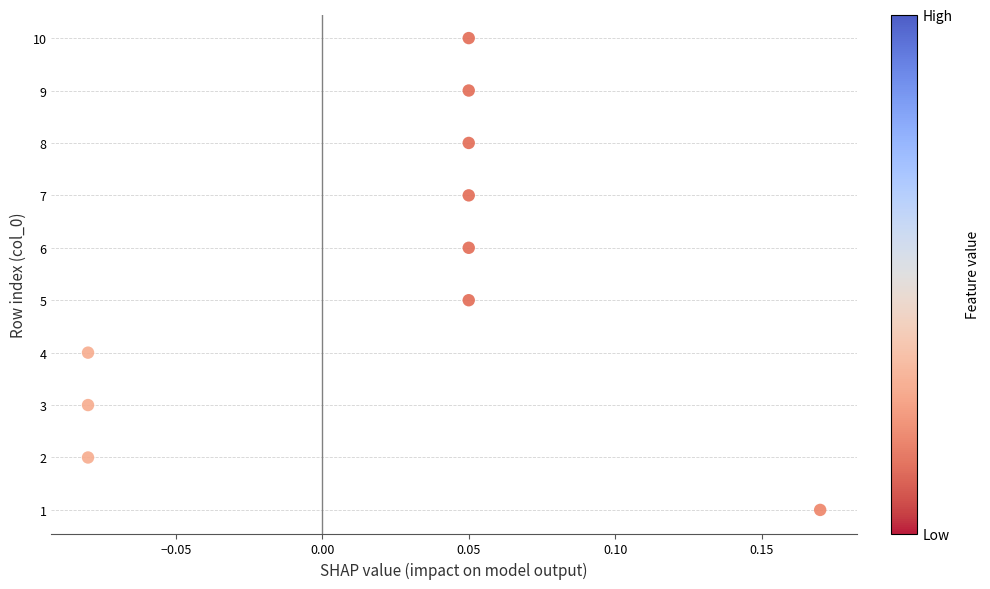

What is the range of Y values (max minus min)?

9